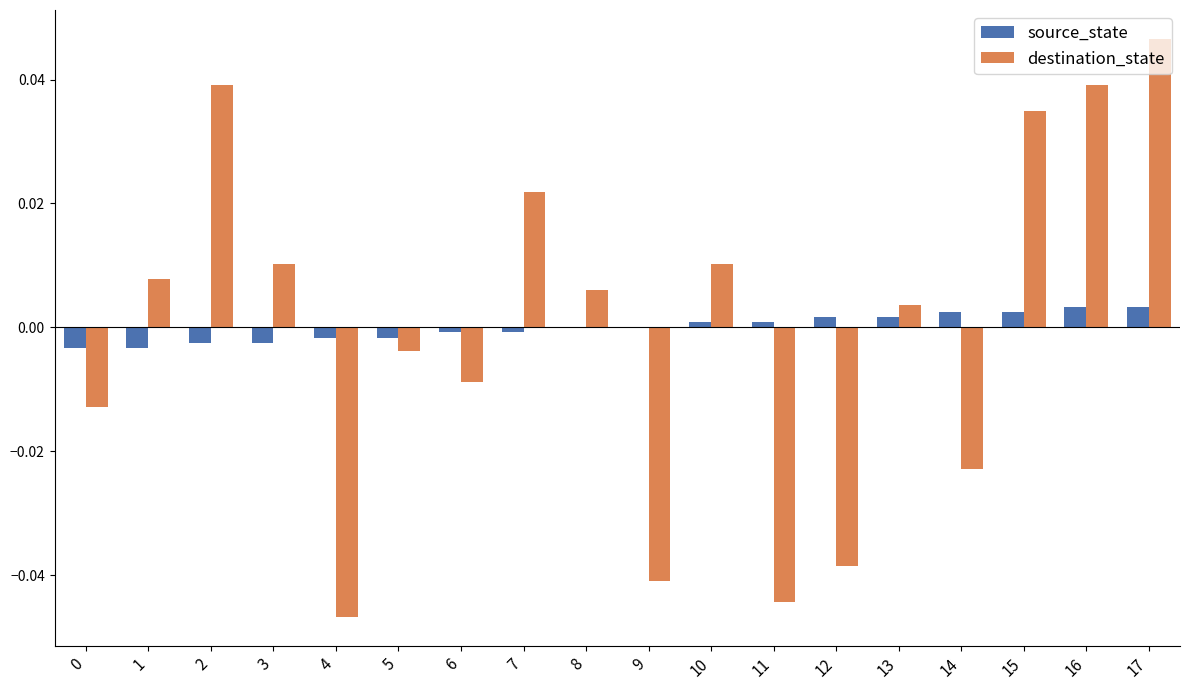

How many categories are shown in the chart?

18